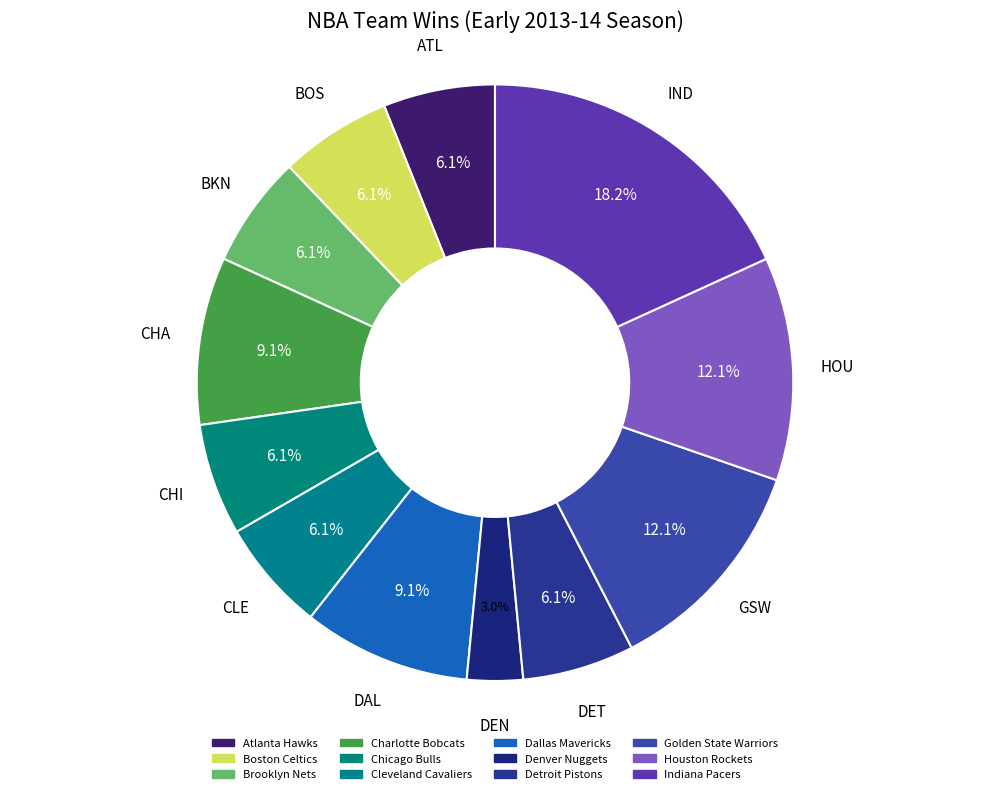

Is there any slice that represents more than half of the pie?

No